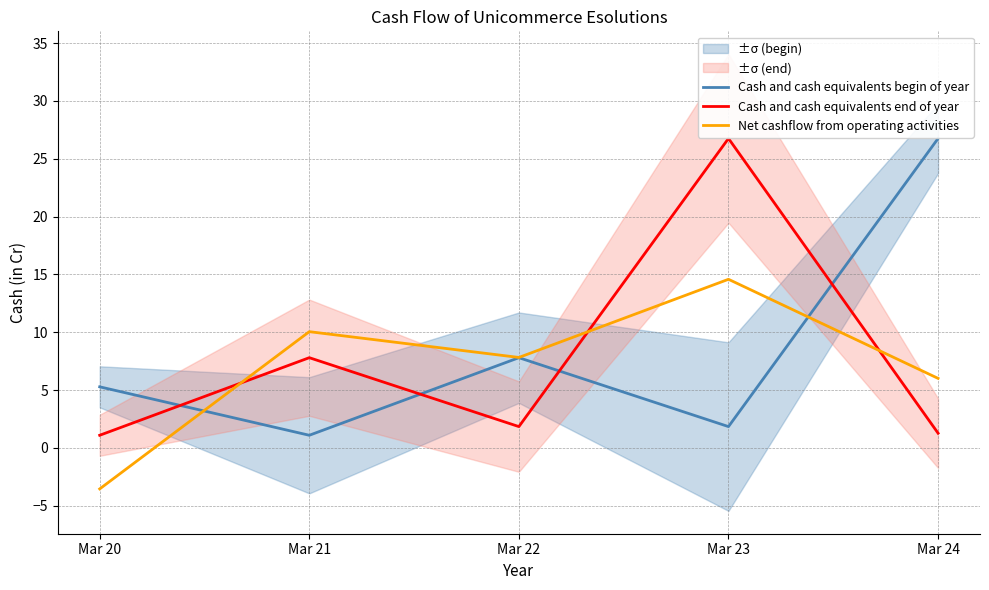

What is the spread (max minus min) of values at Mar 22?

6.0